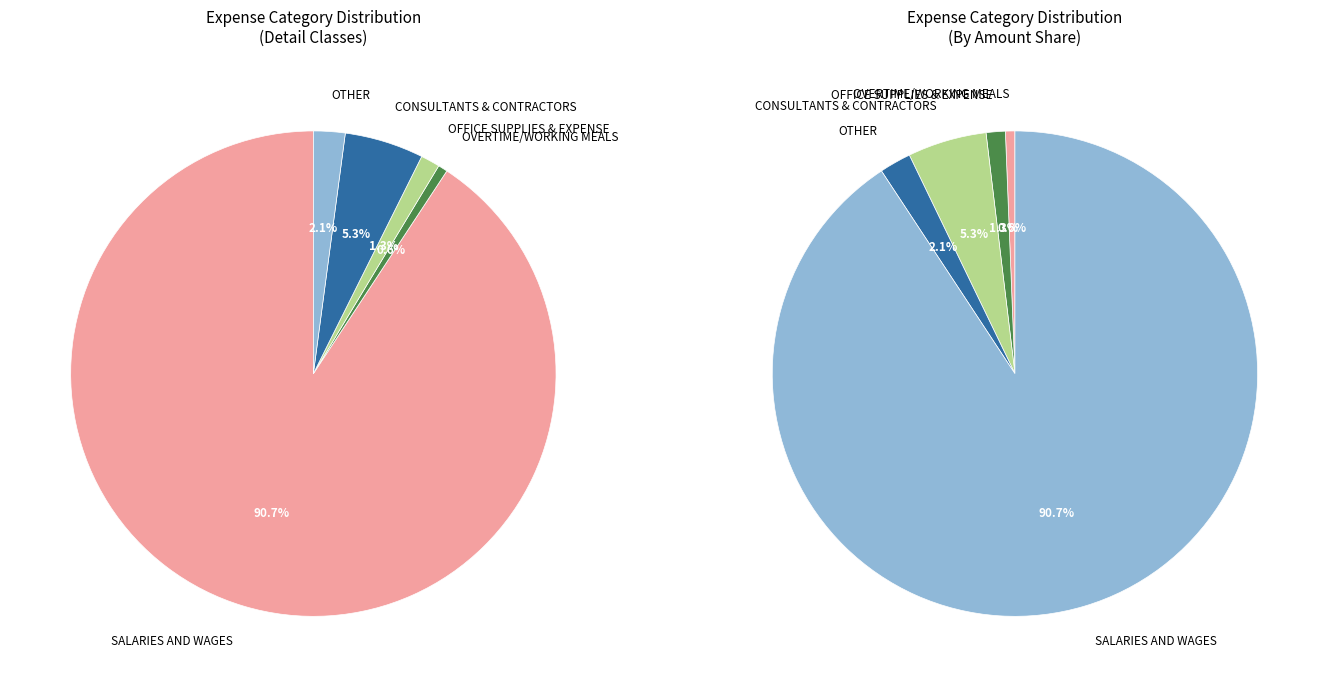

Count the number of slices in the pie.

5